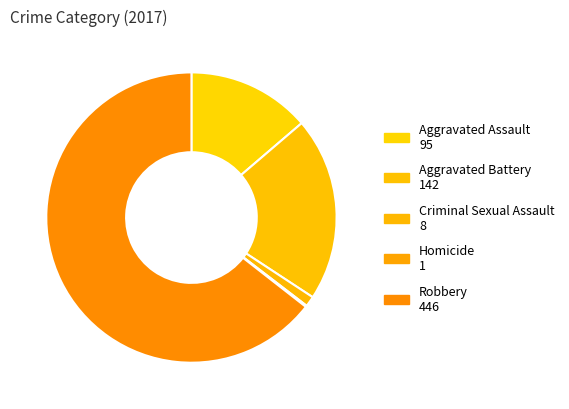

How many slices are in this pie chart?

5